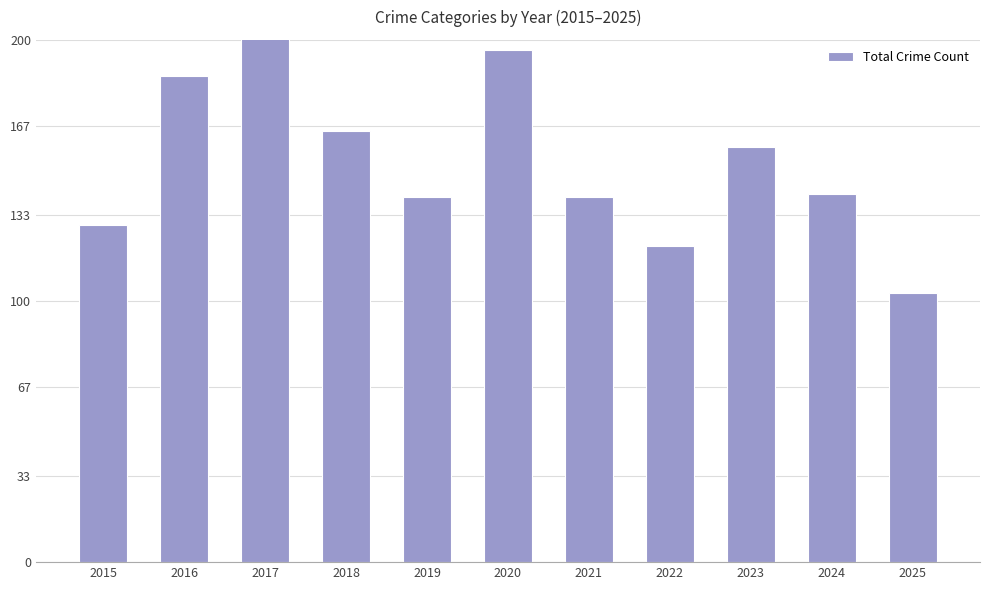

Where is the data nearest to the value 152?

2023